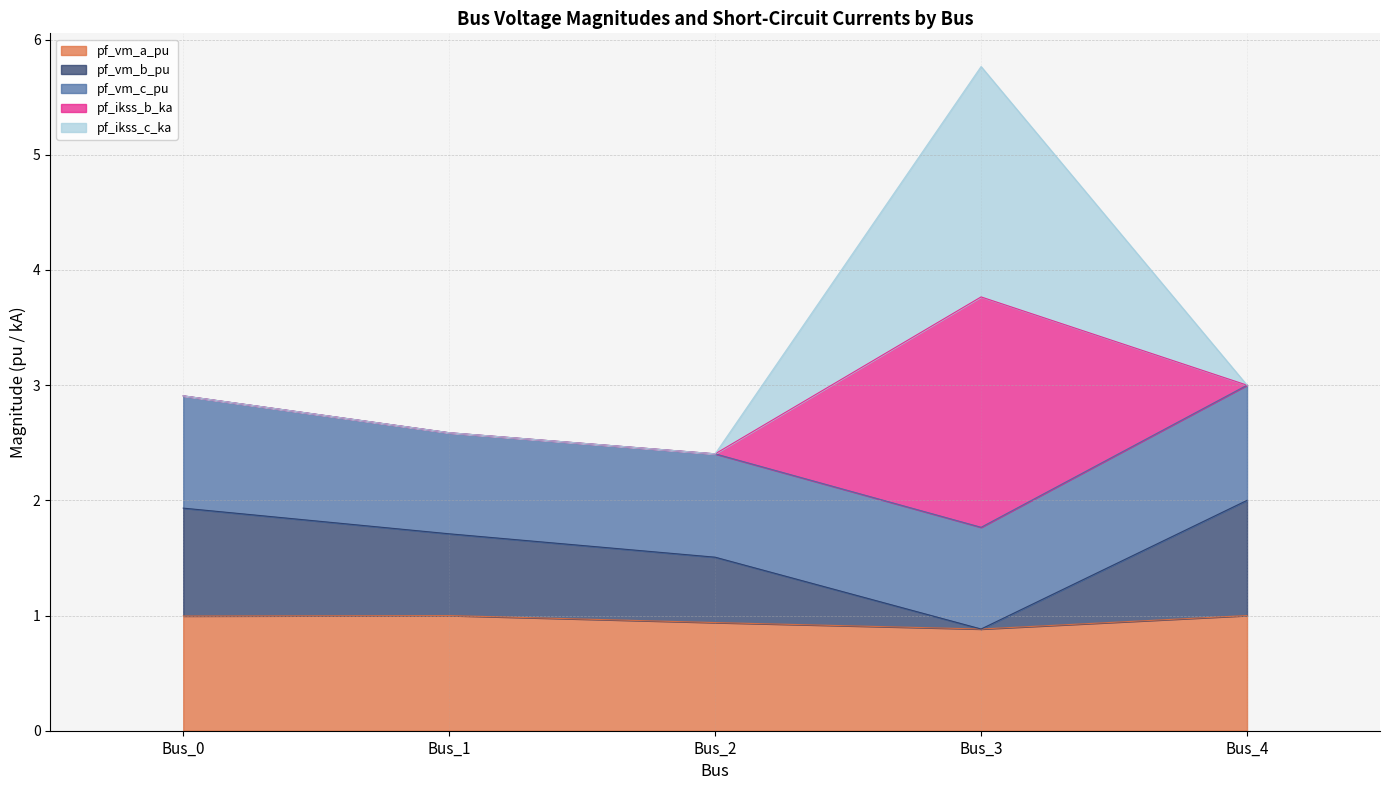

What is the maximum value shown in the chart?

5.8